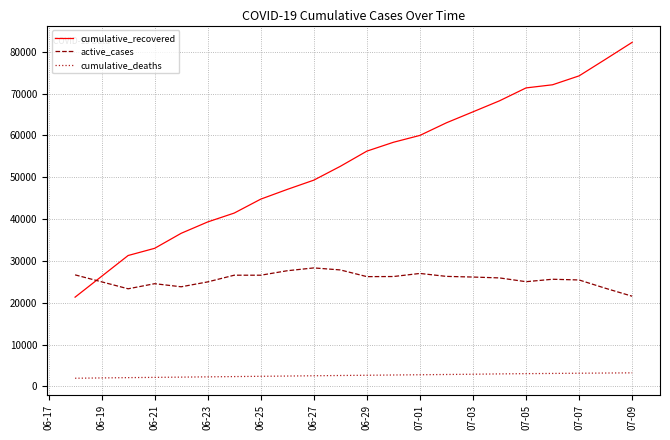

True or false: cumulative_deaths and active_cases intersect in this chart.

False